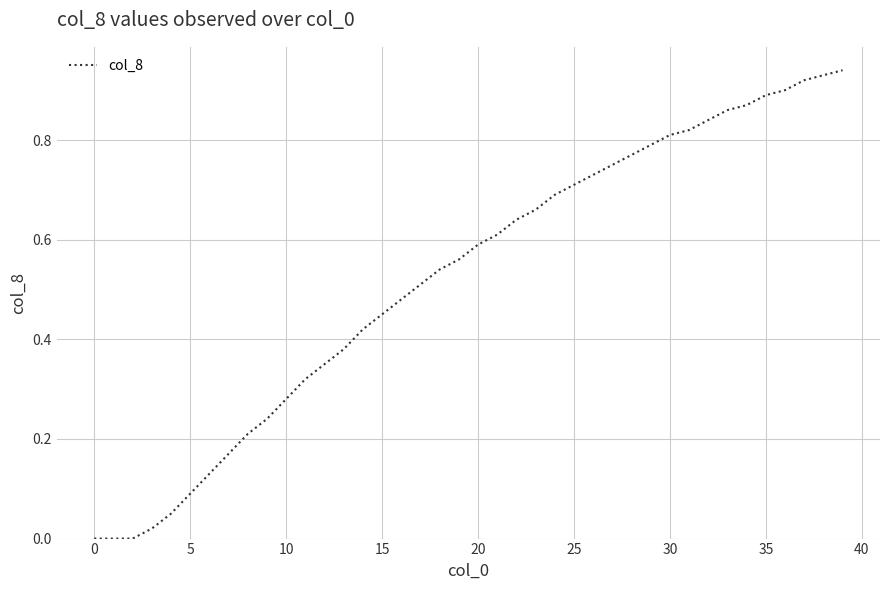

Is this an area chart (filled region under the line)?

No